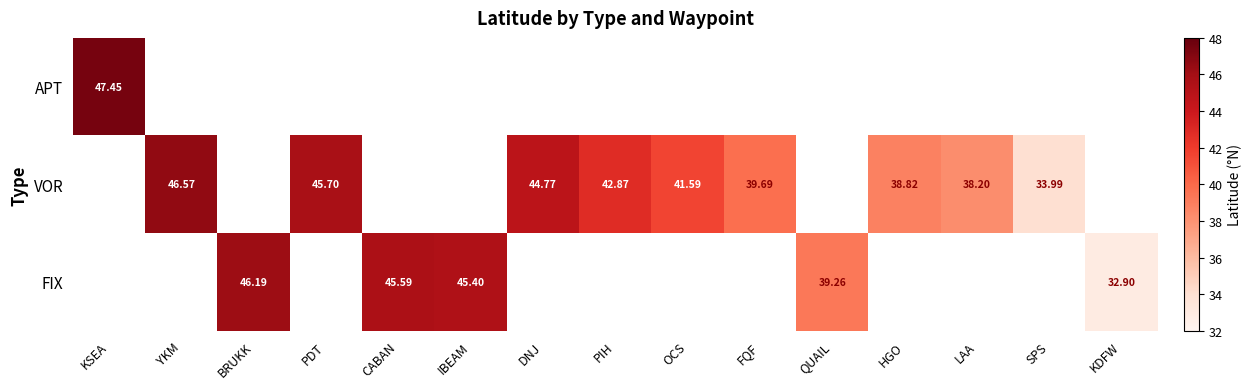

What is the highest value of the APT series?

47.5